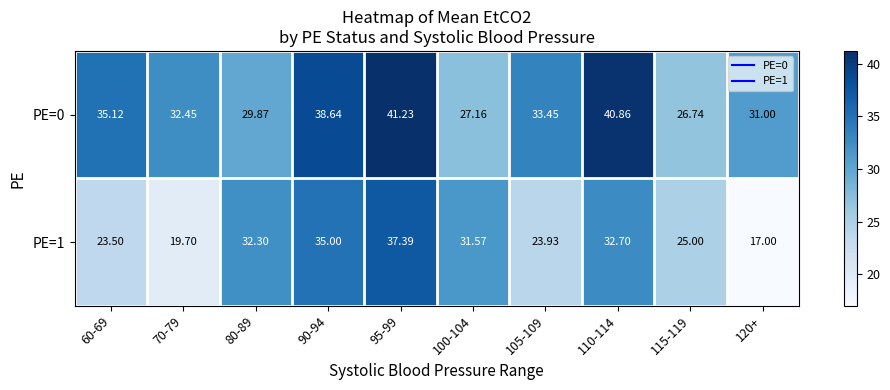

At how many categories does at least one series exceed 22?

10